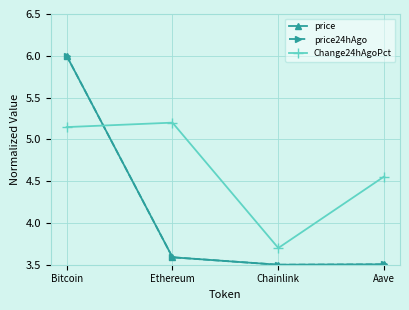

At which label does price reach its peak?

Bitcoin